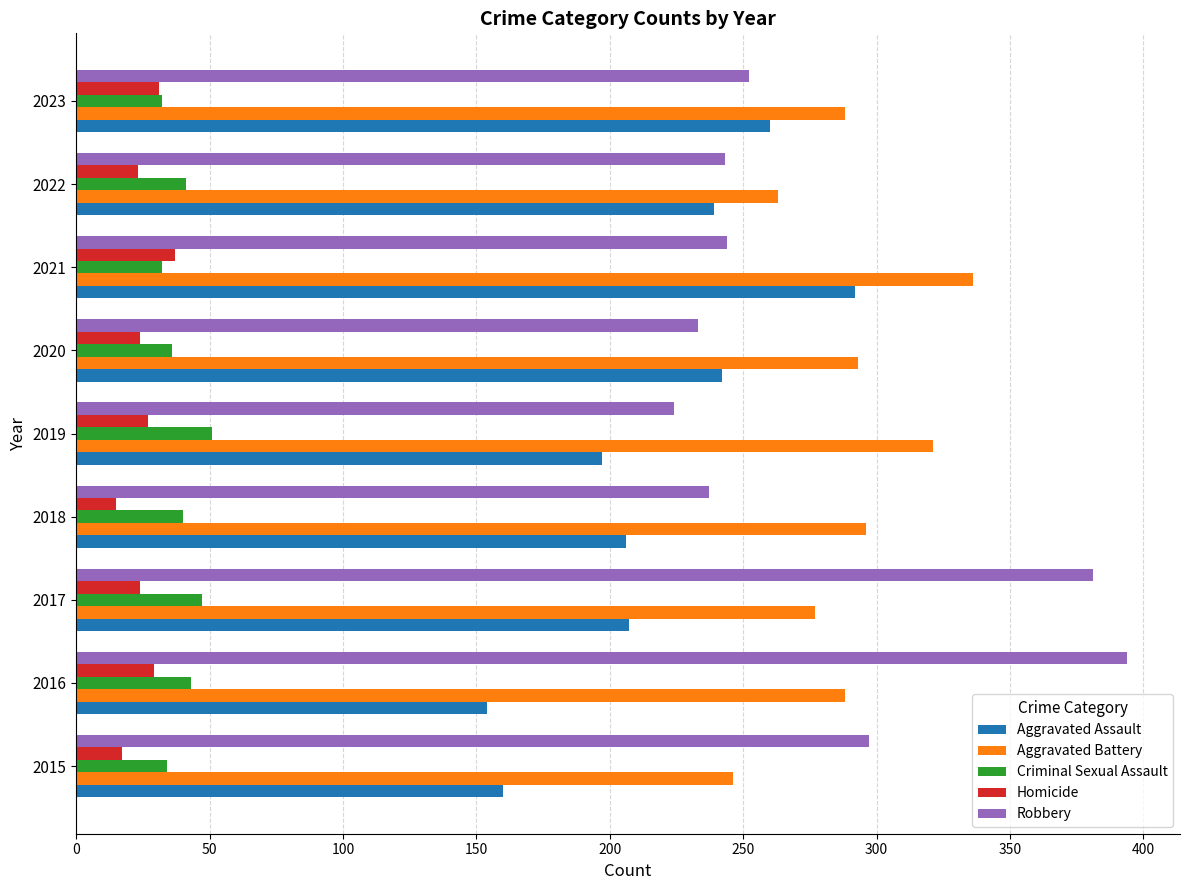

What is the difference between the second highest and minimum values in the Aggravated Assault series?

106